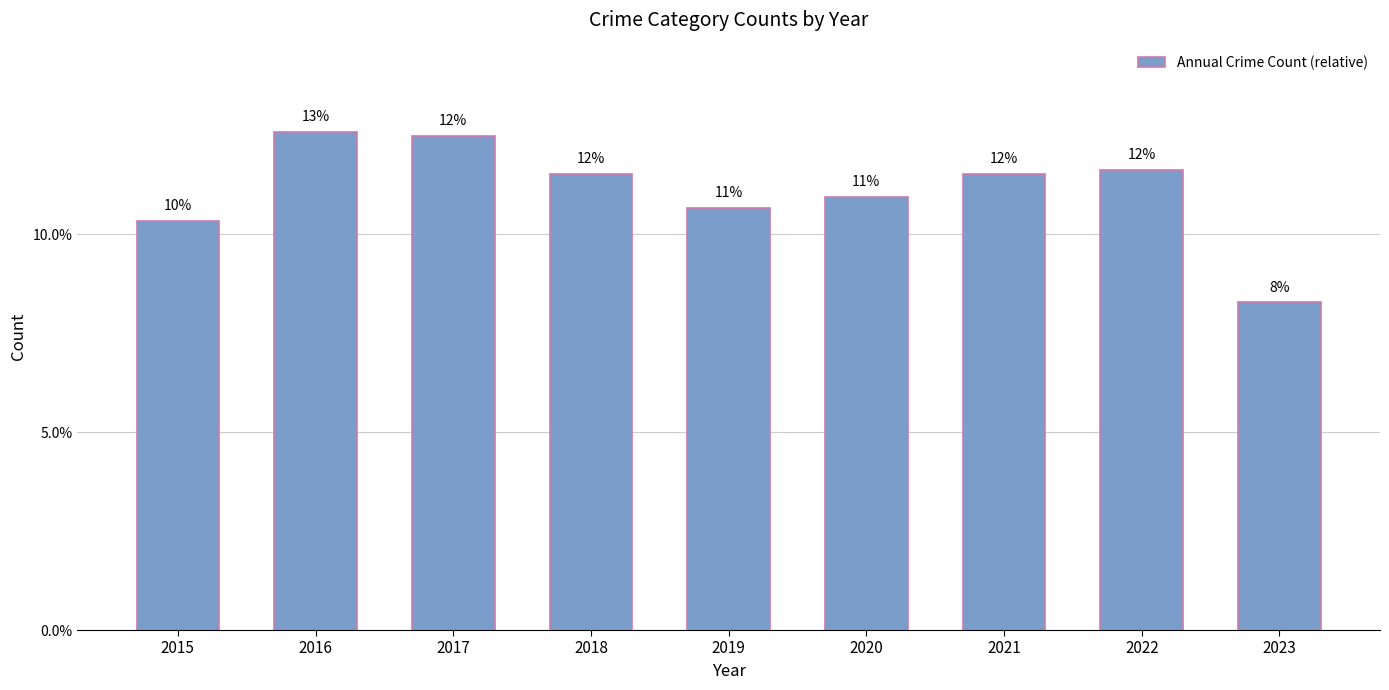

Which category has the lowest value across all series?

2023